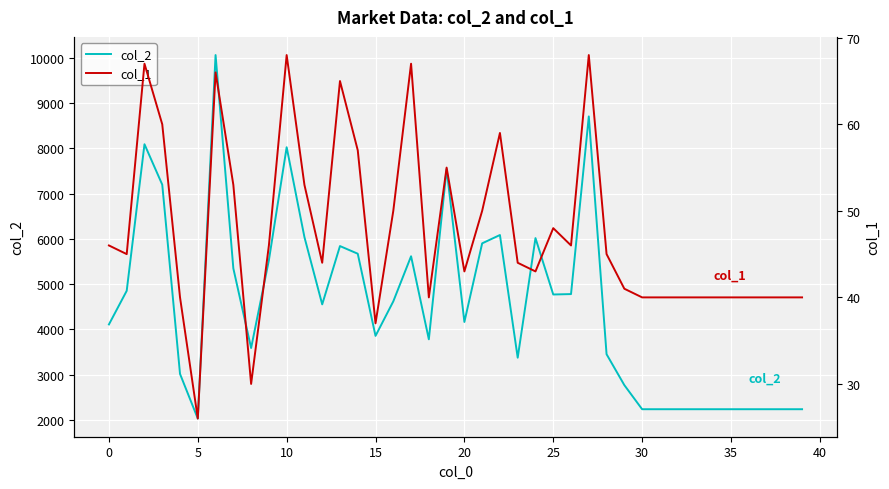

Does the chart display data point markers on the line(s)?

No